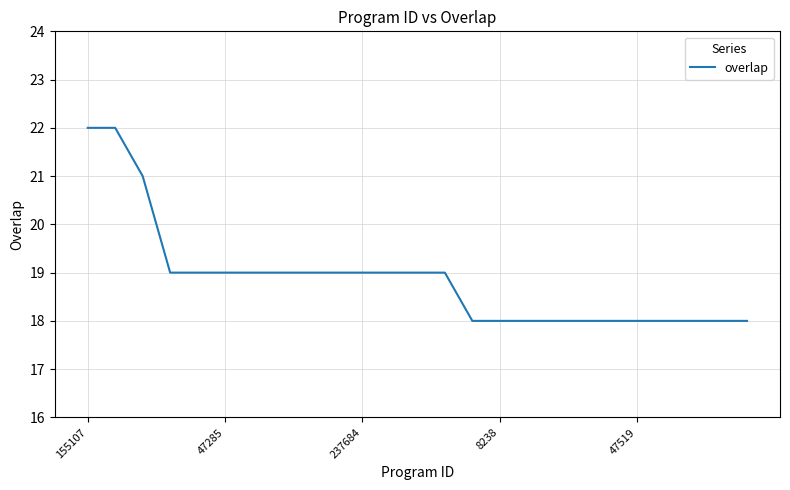

What is the difference between the maximum and minimum values?

4